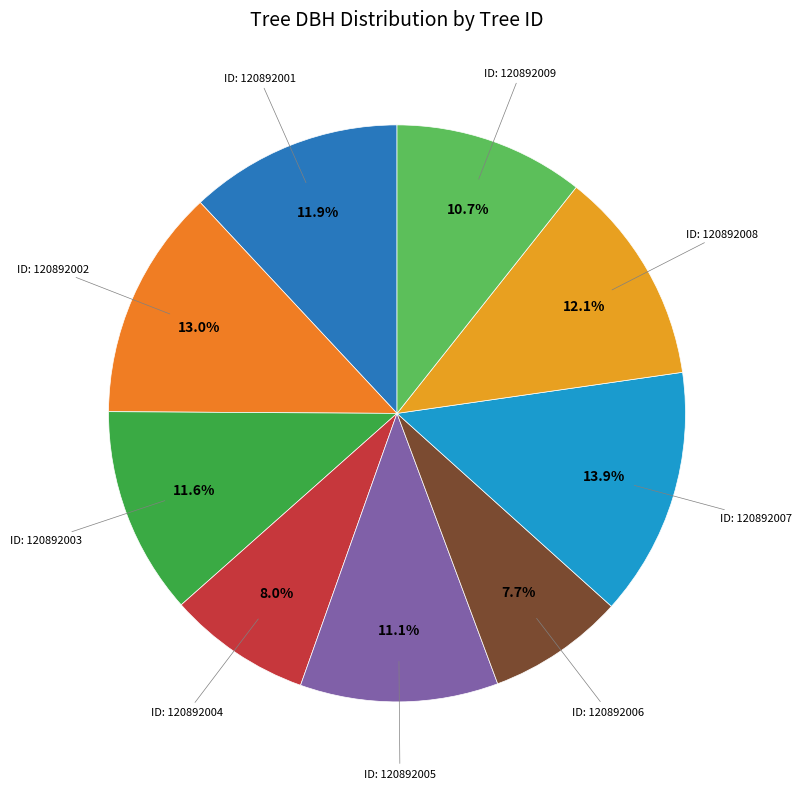

Count the number of slices in the pie.

9